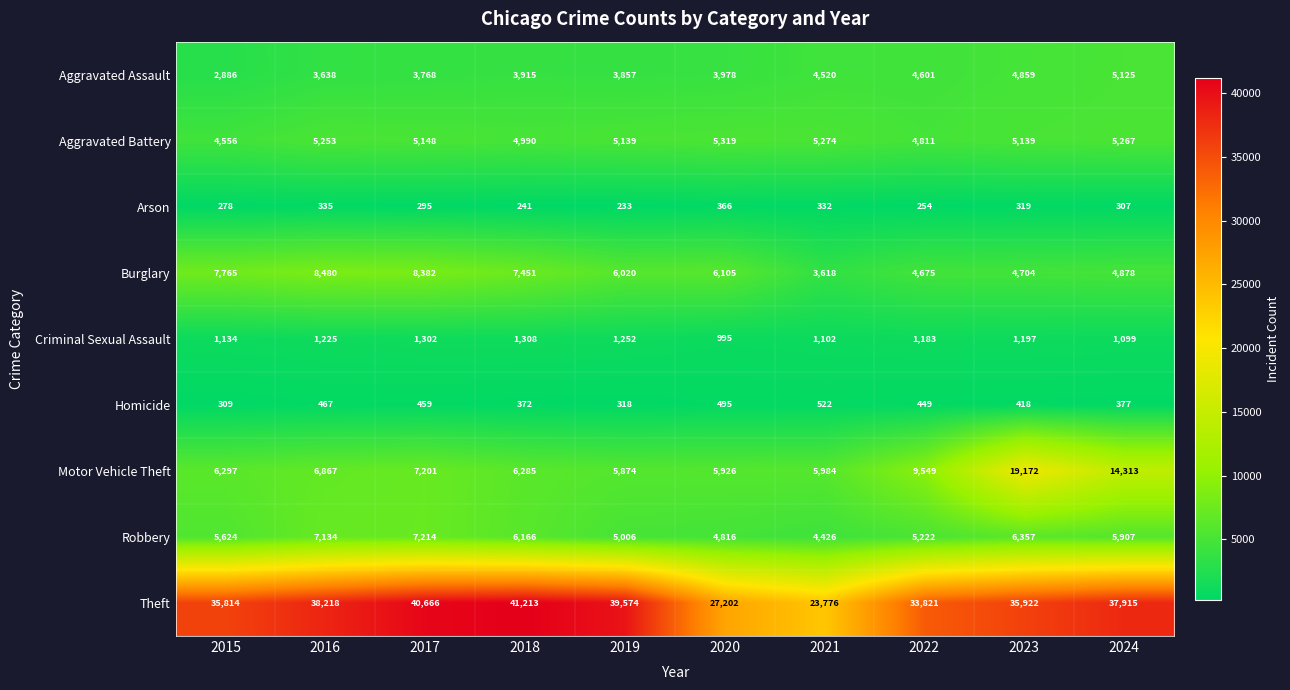

Rank the categories by Criminal Sexual Assault value from highest to lowest.

2018, 2017, 2019, 2016, 2023, 2022, 2015, 2021, 2024, 2020